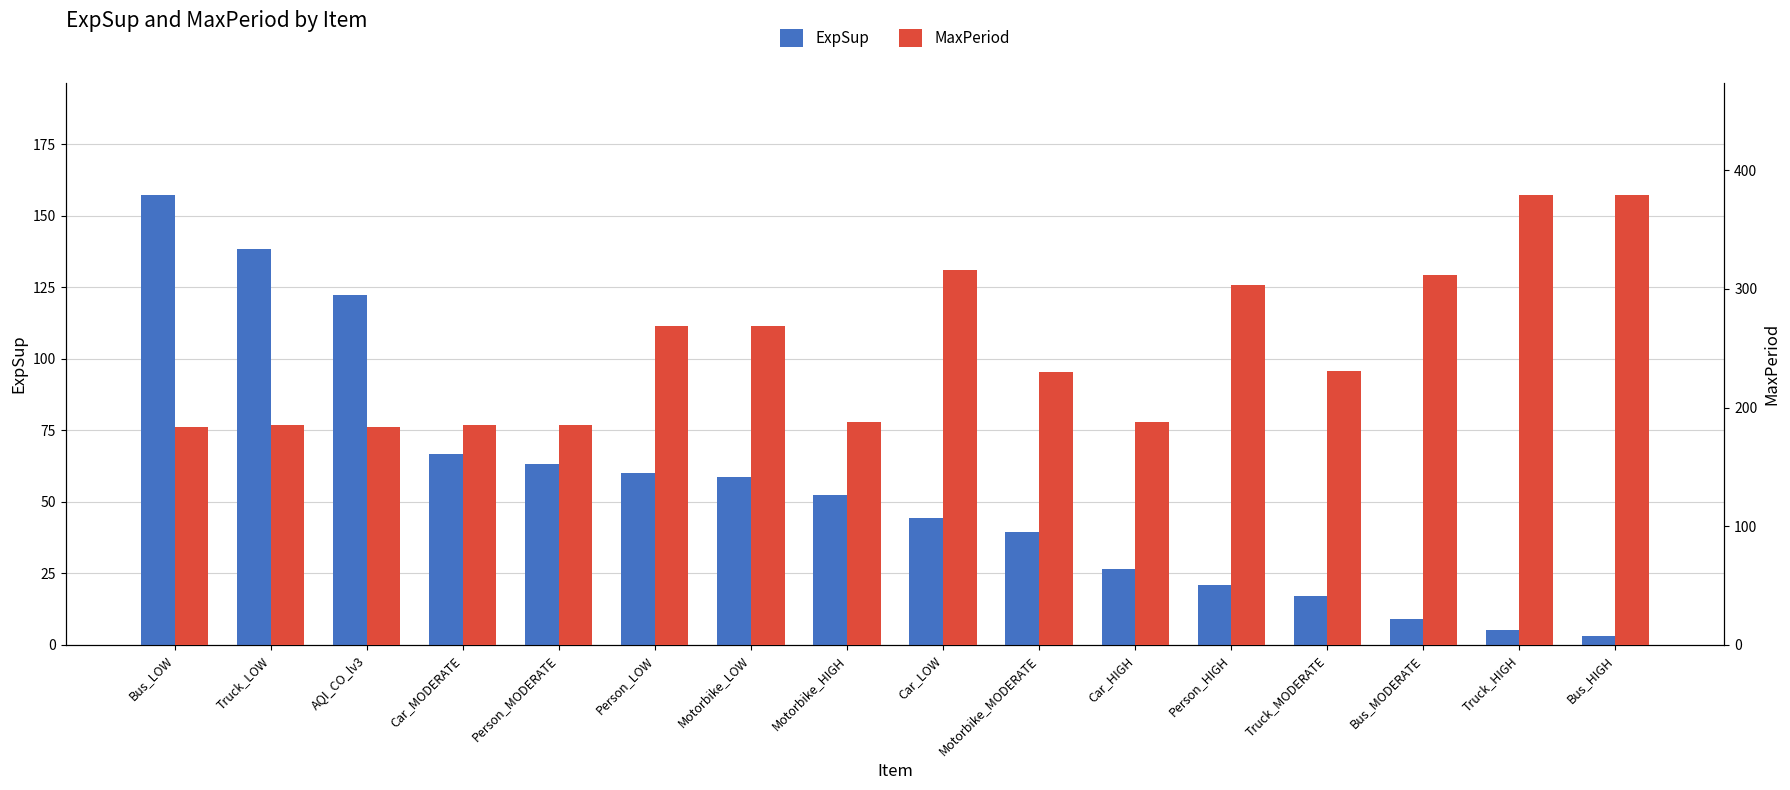

What is the greatest value displayed?

379.0